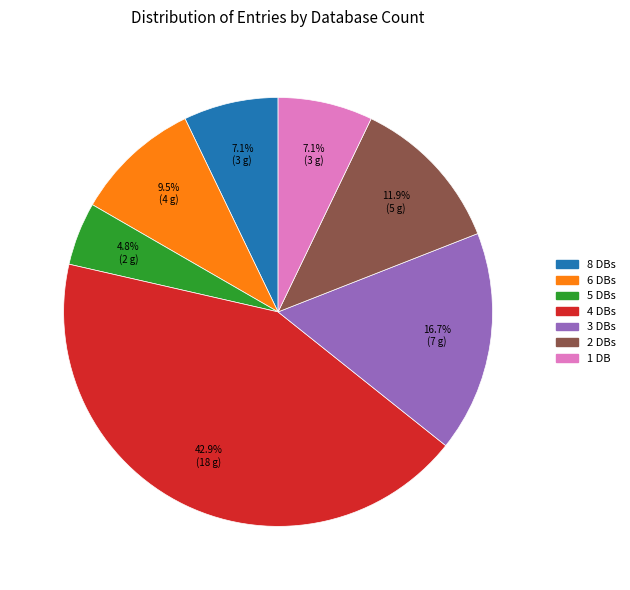

Is there a majority slice in this chart?

No